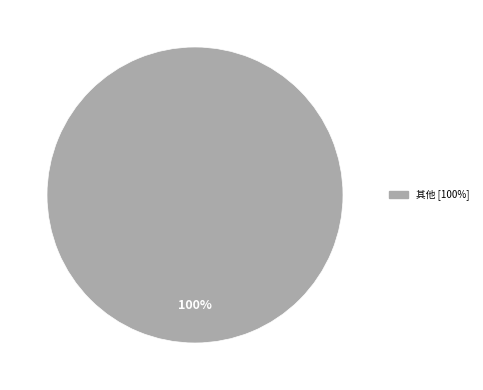

Does any single category account for the majority?

Yes